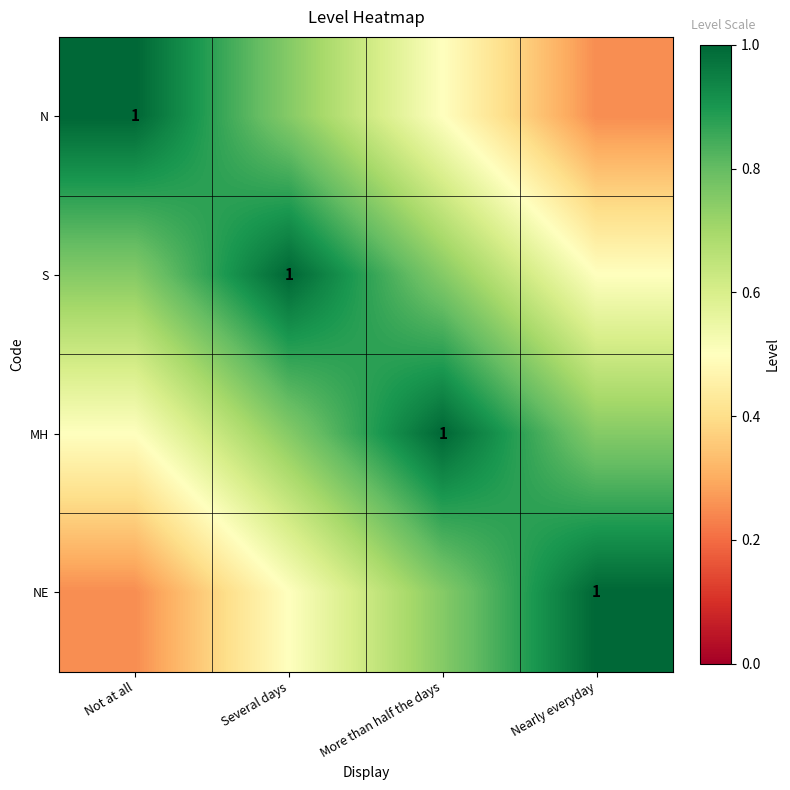

What is the maximum value for MH?

1.0